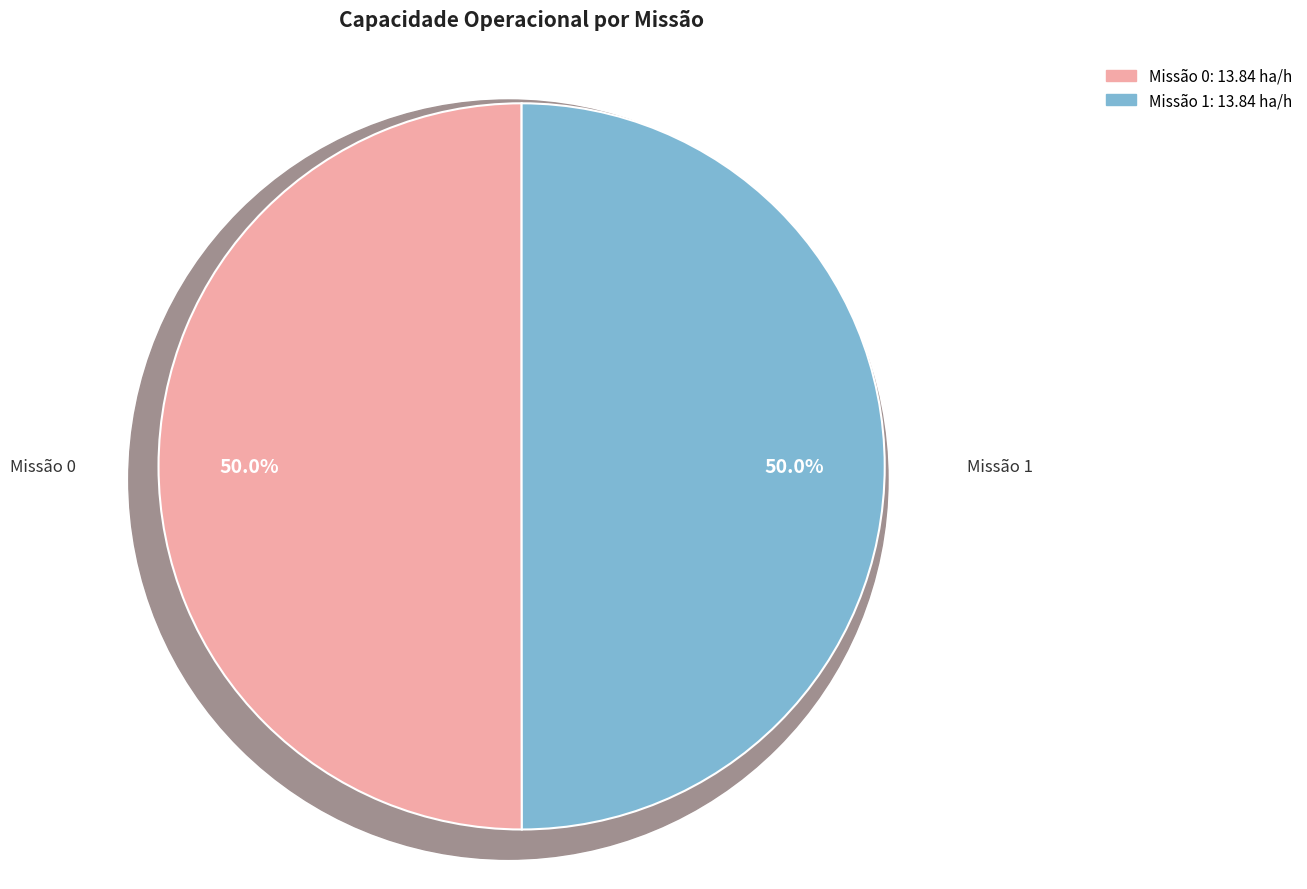

What percentage is the 0 slice, to the nearest percent?

50%